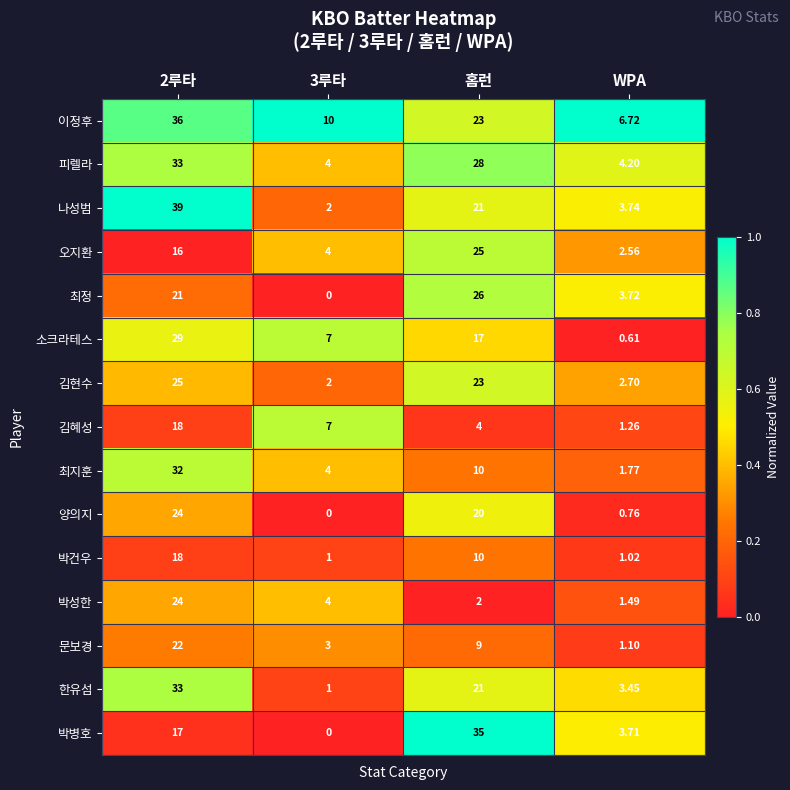

At which label is 피렐라 closest to 18?

홈런